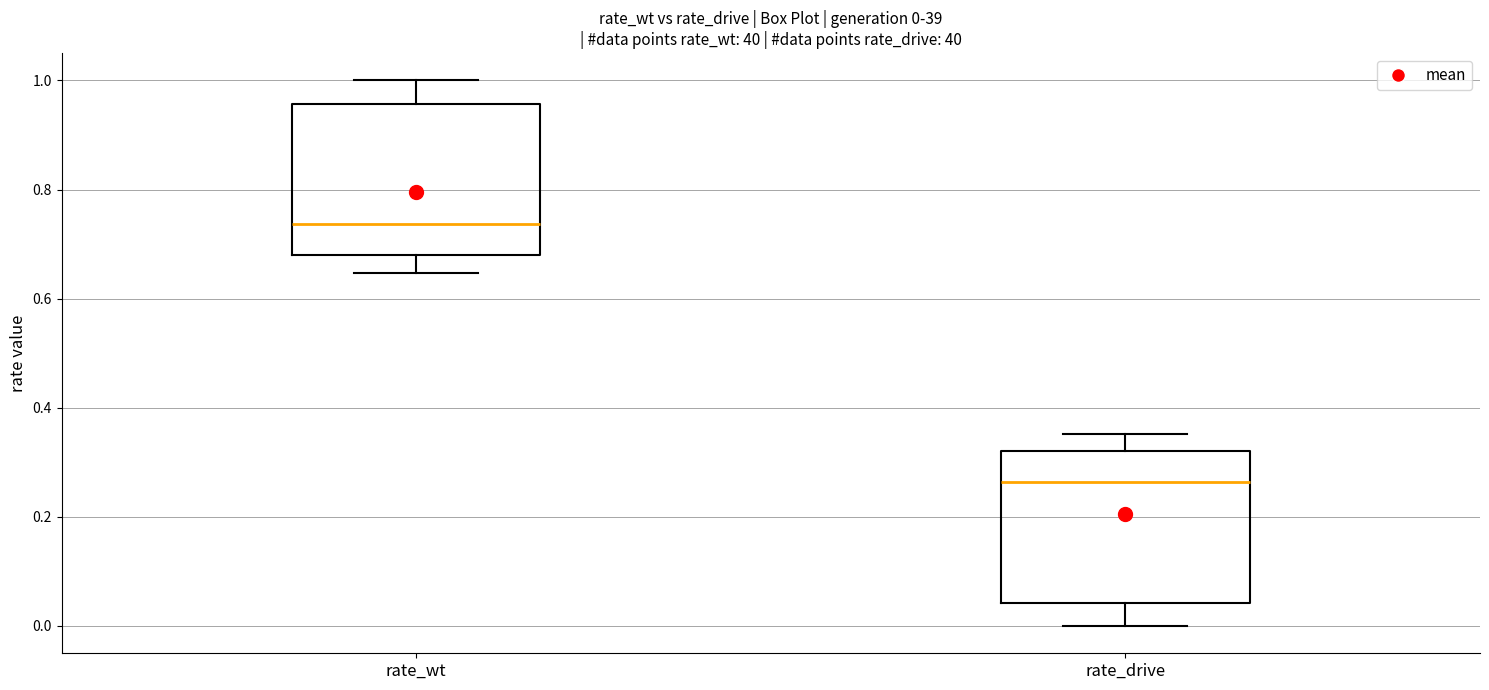

Which box has the highest median line?

rate_wt